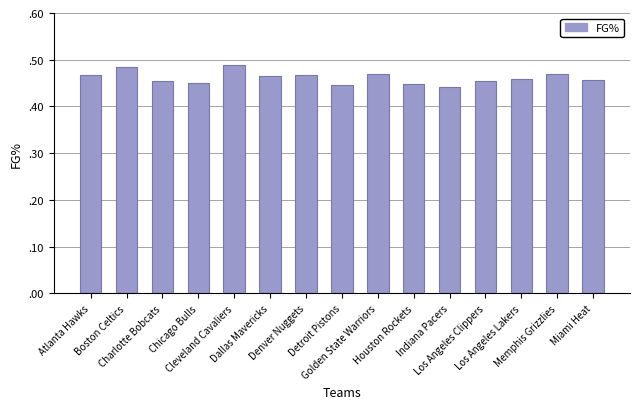

What is the smallest value displayed?

0.4